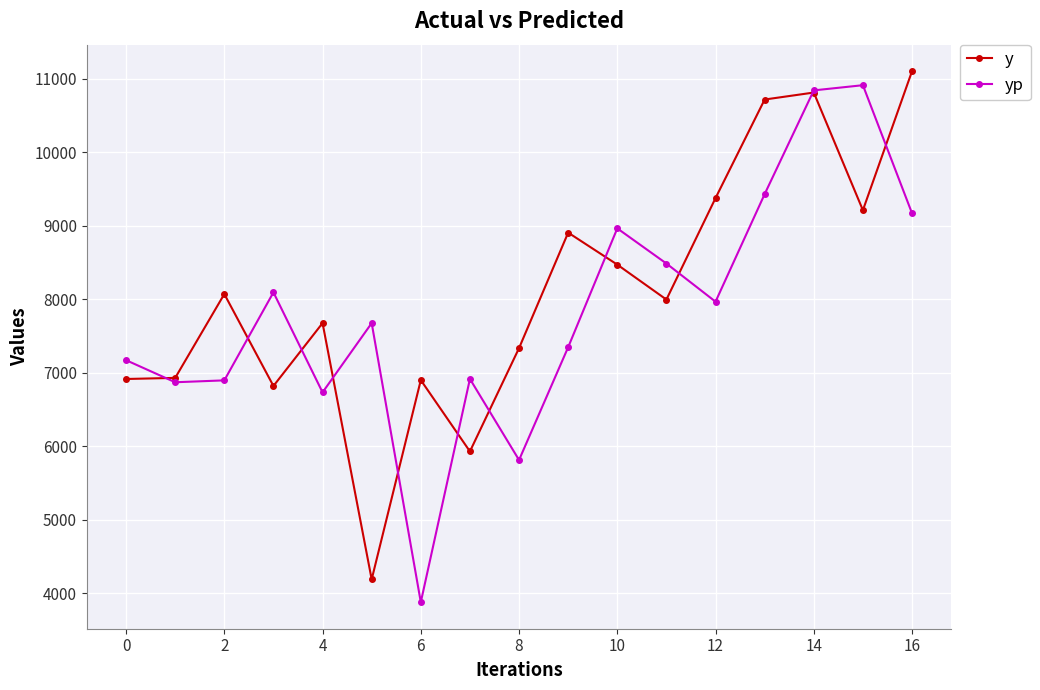

Does the chart display data point markers on the line(s)?

Yes